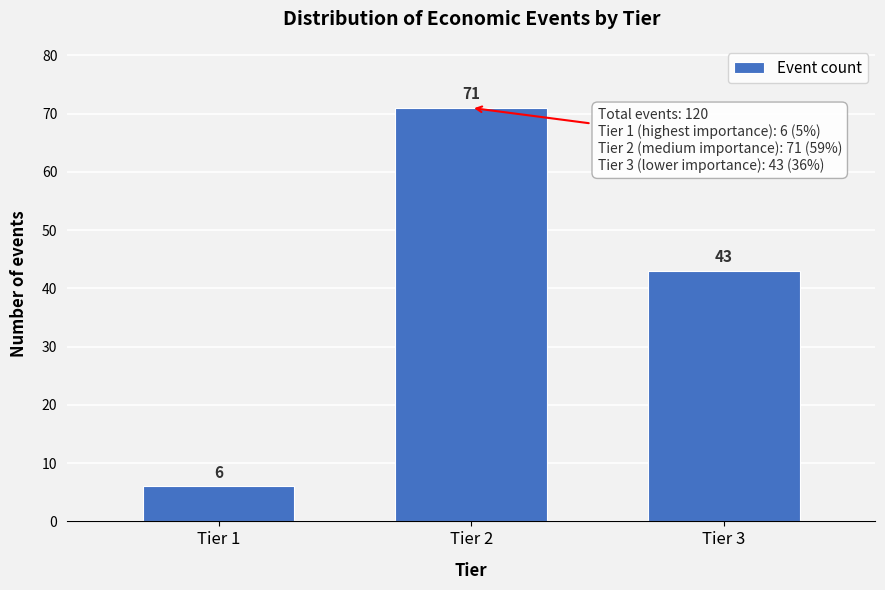

Reading right to left, list all the values displayed in this chart.

Tier 3=43	Tier 2=71	Tier 1=6